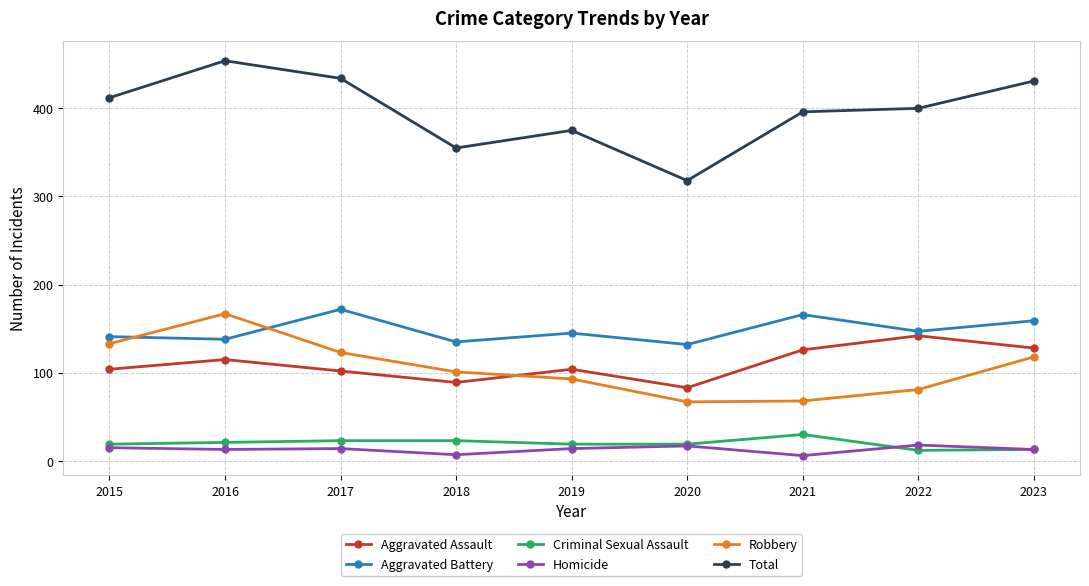

Count the number of categories in the chart.

9